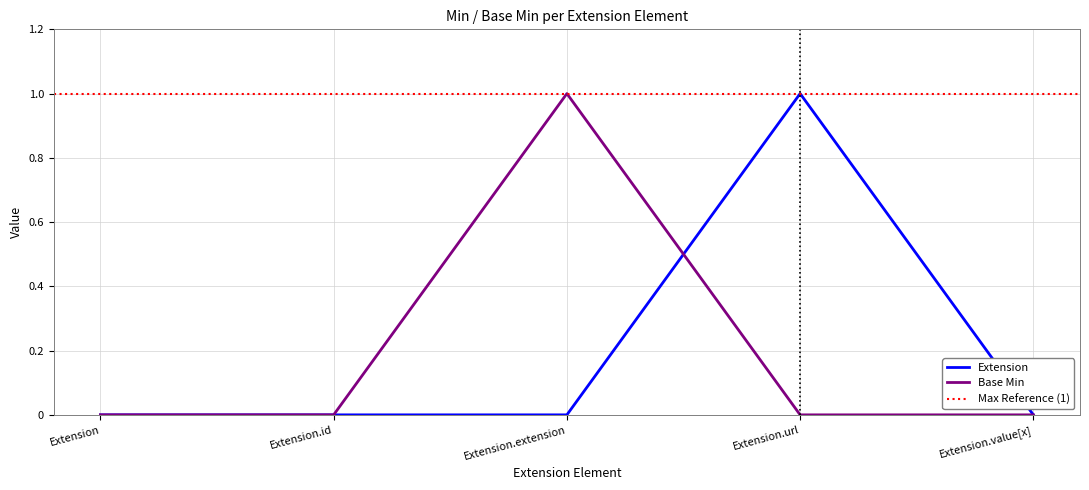

What is the sum of all values?

1